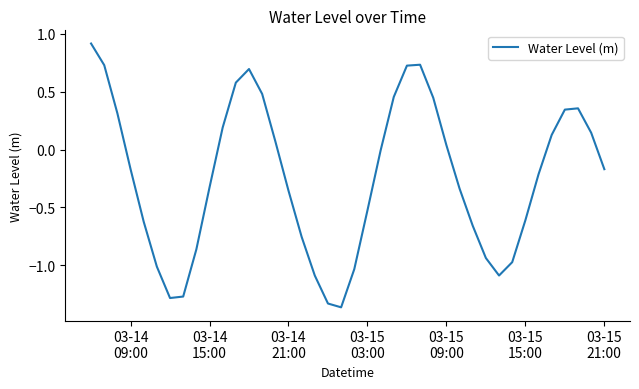

What is the greatest value displayed?

0.9